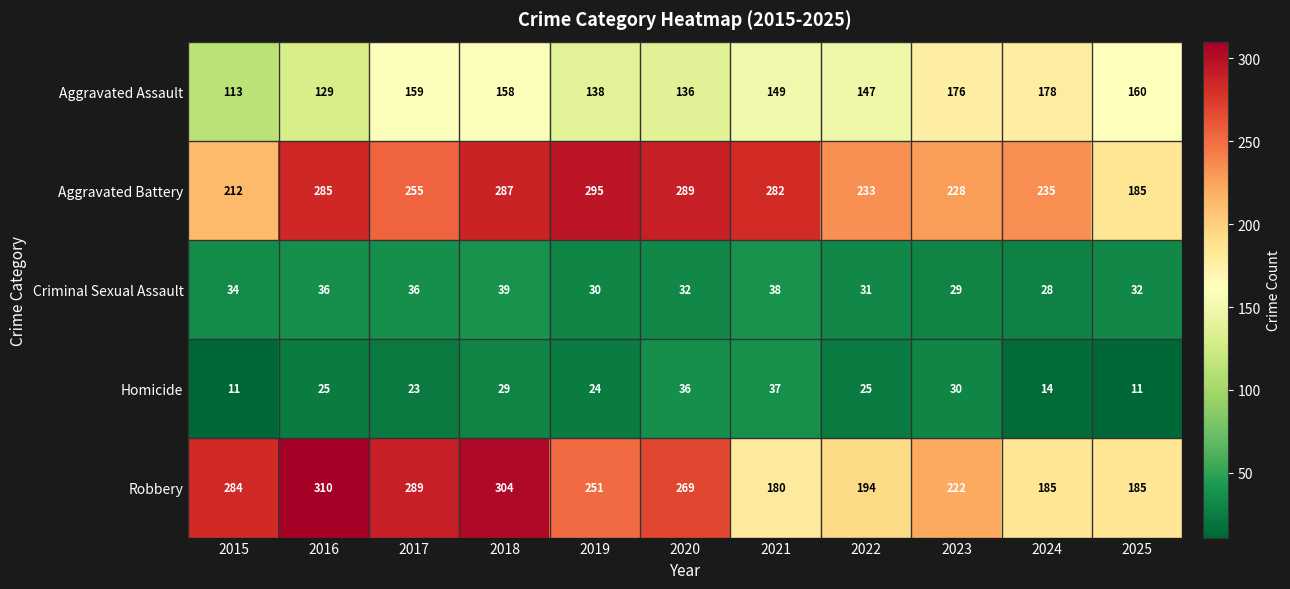

How many data points in Aggravated Assault are less than 149?

5